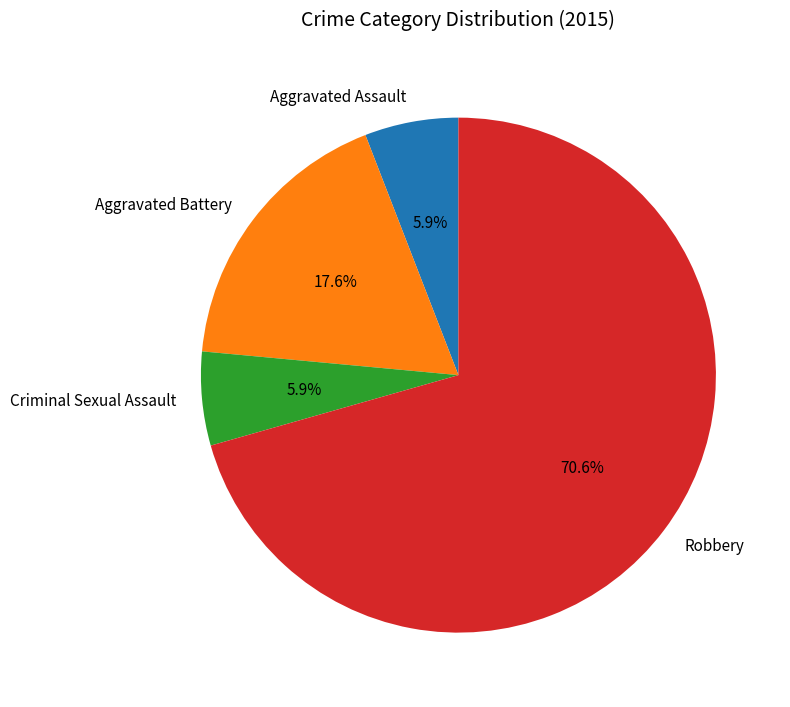

What percentage is the Criminal Sexual Assault slice, to the nearest percent?

6%